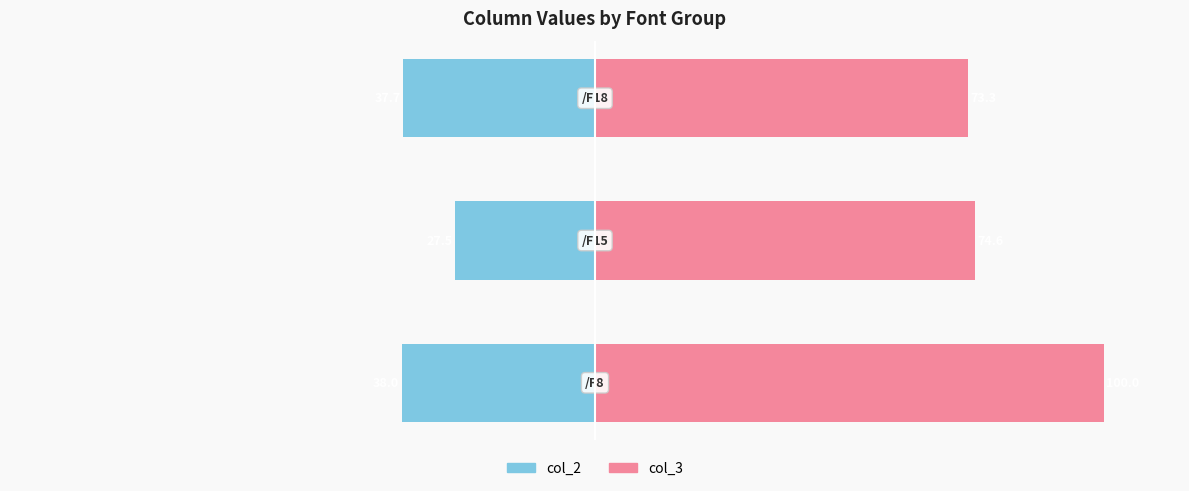

What is the value of the col_3 (right) bar at the 2nd from the left?

74.6